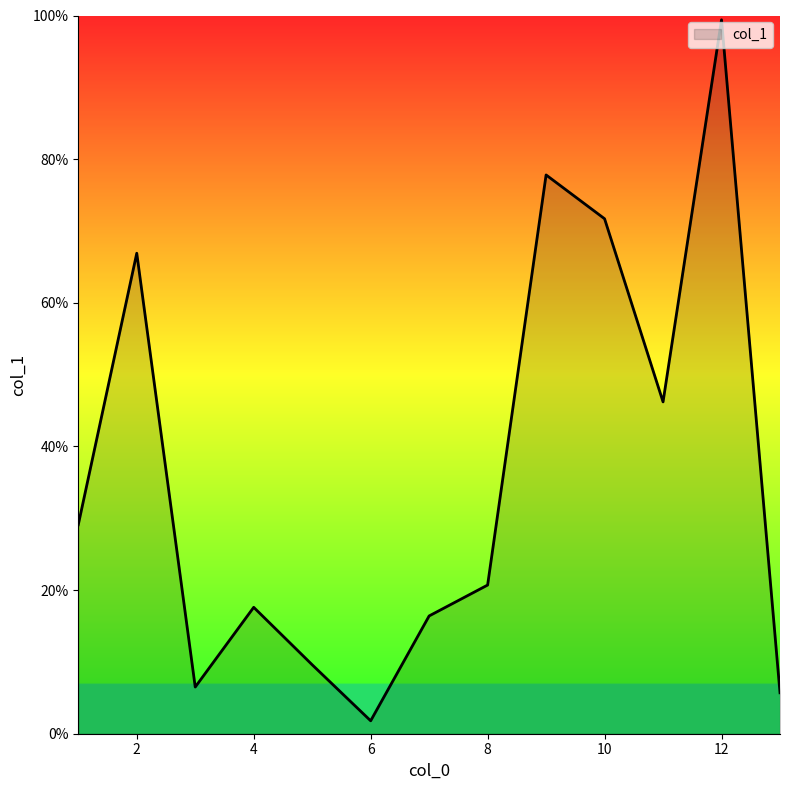

What is the difference between the maximum and minimum values?

97.6